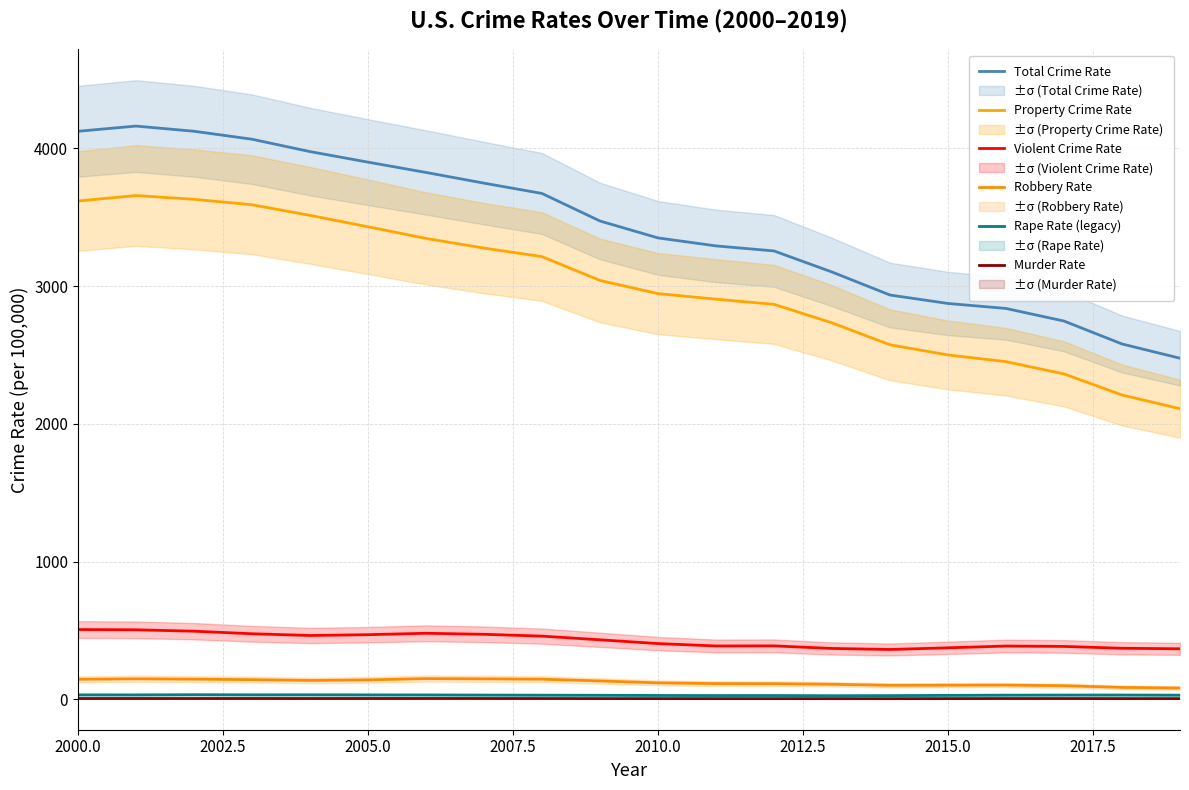

Where does the Violent Crime Rate series first go above 431?

2000.0